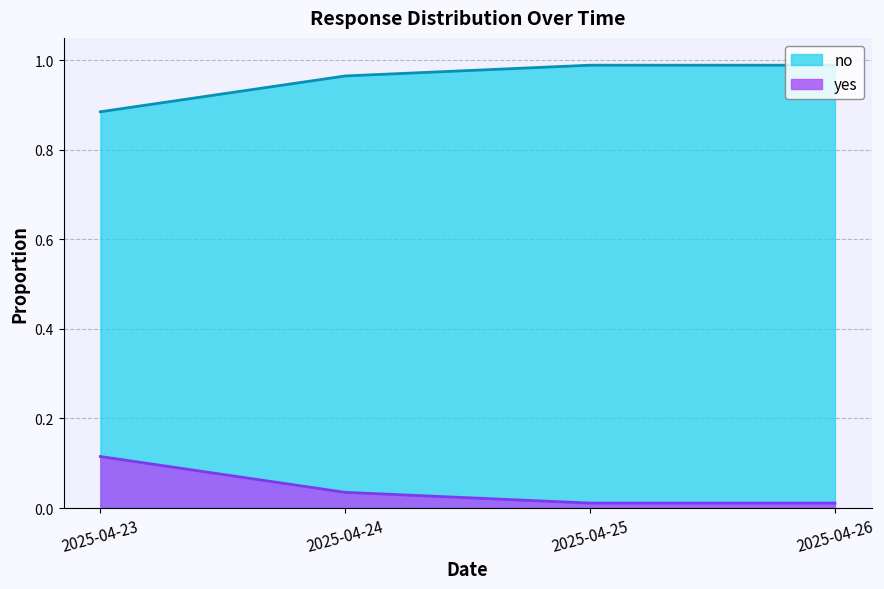

True or false: no has more than 1 interior local peaks.

False